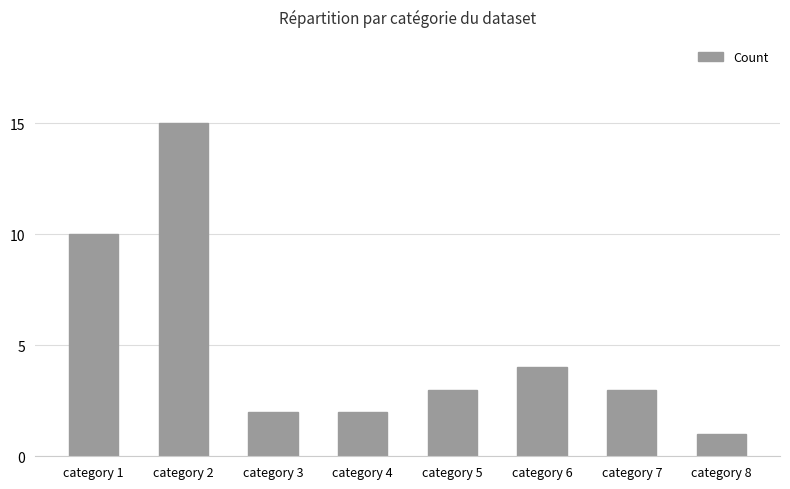

At which label is the value closest to 8?

category 1